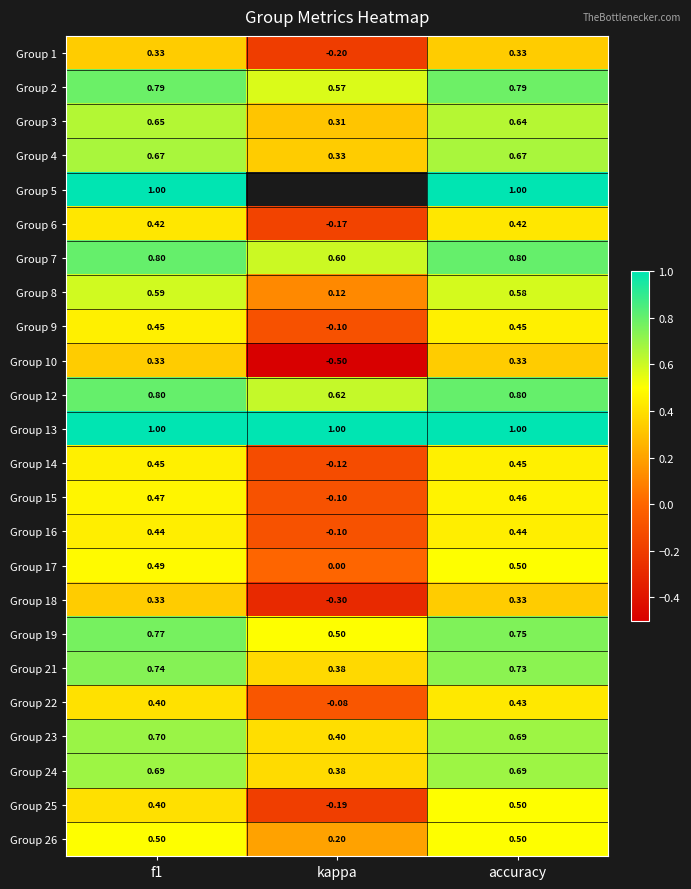

Is the value of Group 25 at f1 greater than the value of Group 21 at accuracy?

No